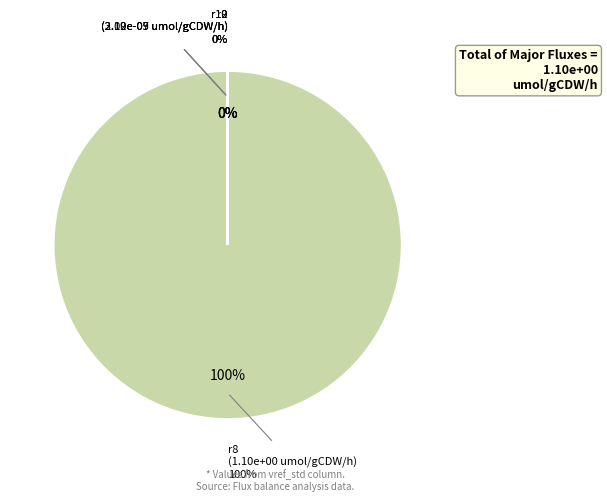

Which category has the biggest portion of the pie?

r8